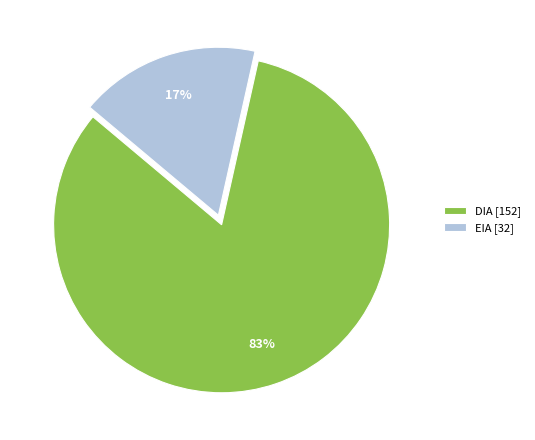

Which has a higher value, EIA [32] or DIA [152]?

DIA [152]